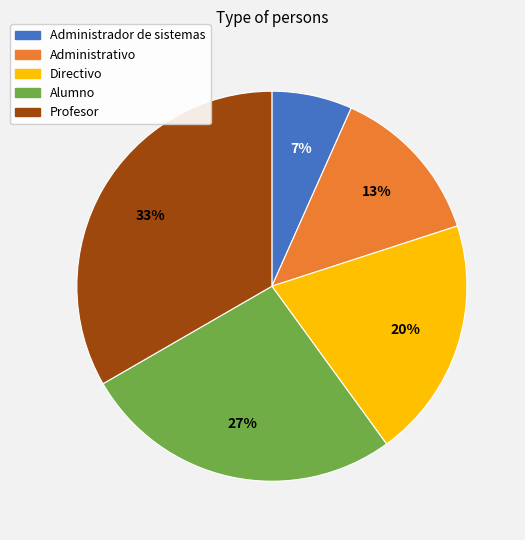

What is the largest slice in the pie chart?

Profesor